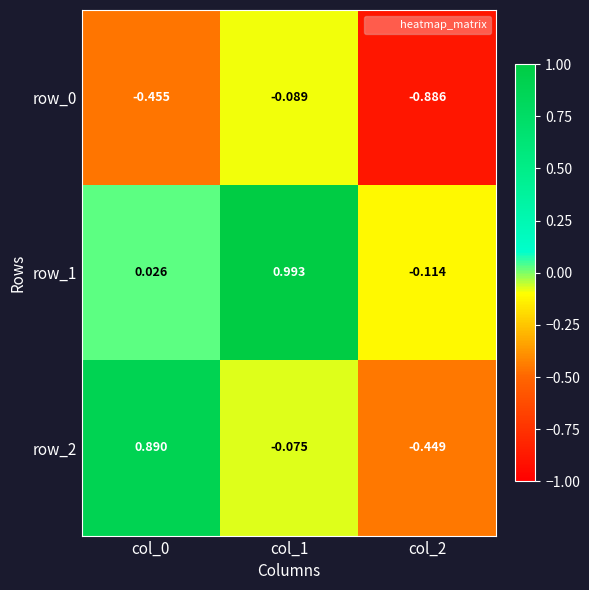

Which series has the largest total across all categories?

row_1